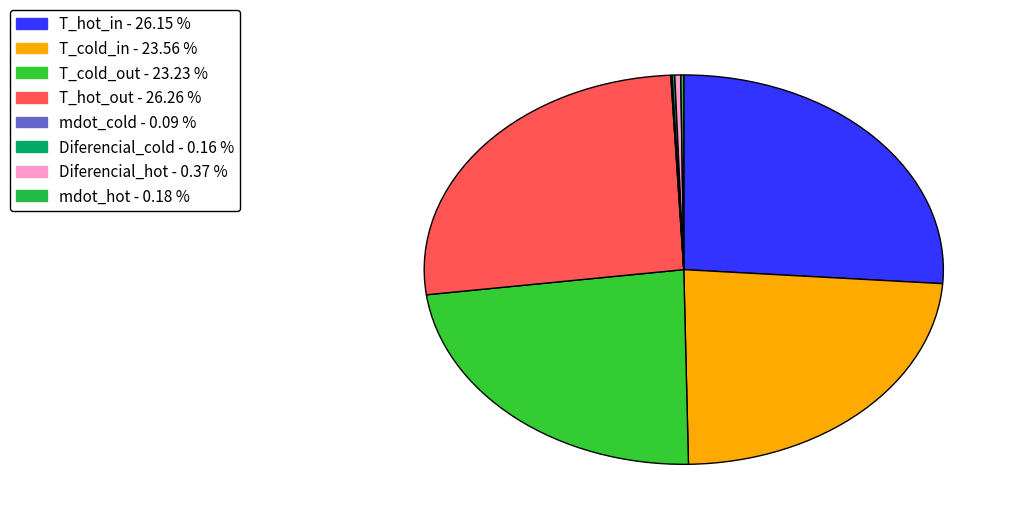

To the nearest percent, what is the difference between the largest and smallest slice percentages?

26%